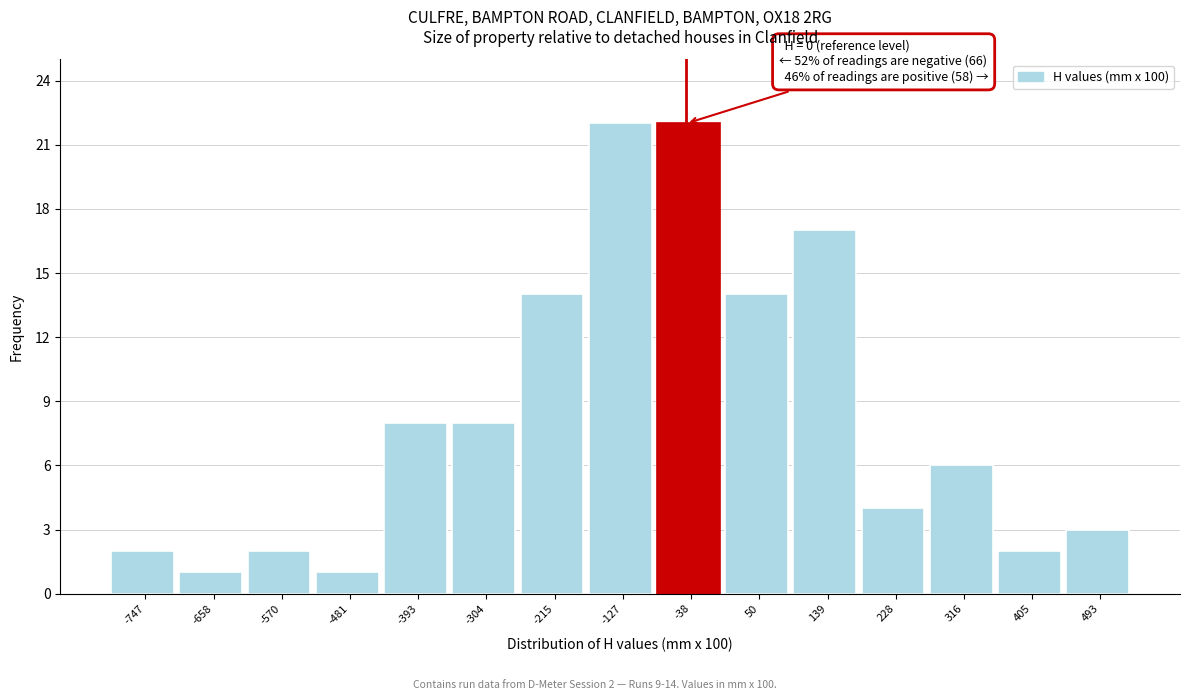

Reading left to right, extract all data points from this chart.

-747=2	-658=1	-570=2	-481=1	-393=8	-304=8	-215=14	-127=22	-38=22	50=14	139=17	228=4	316=6	405=2	493=3